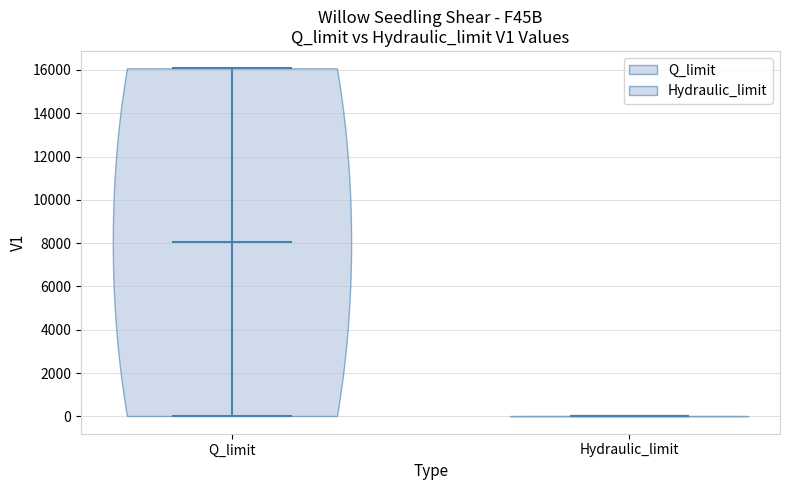

Reading left to right, read every violin against the y-axis: where its median line is, and the lowest and highest points it reaches. The values are not printed on the chart, so give them approximately, as read against the axis.

Q_limit: median line 8000, lowest point 0, highest point 16000
Hydraulic_limit: median line 0, lowest point 0, highest point 0